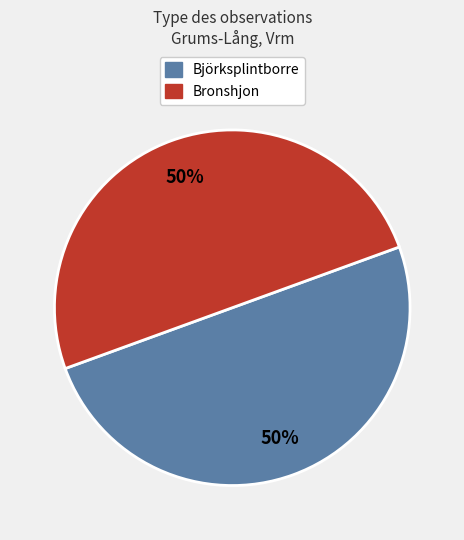

How many segments does this pie chart have?

2